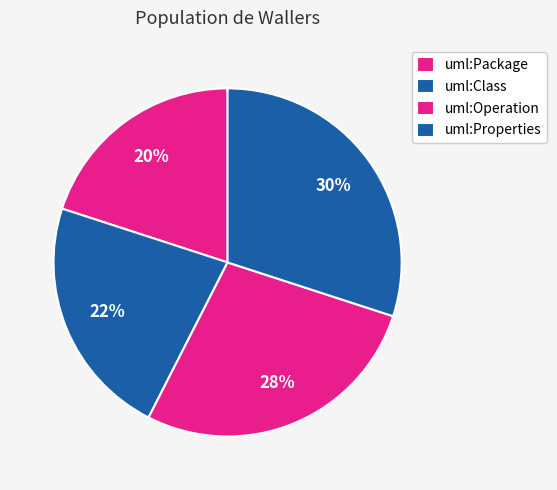

Which category has the biggest portion of the pie?

uml:Properties